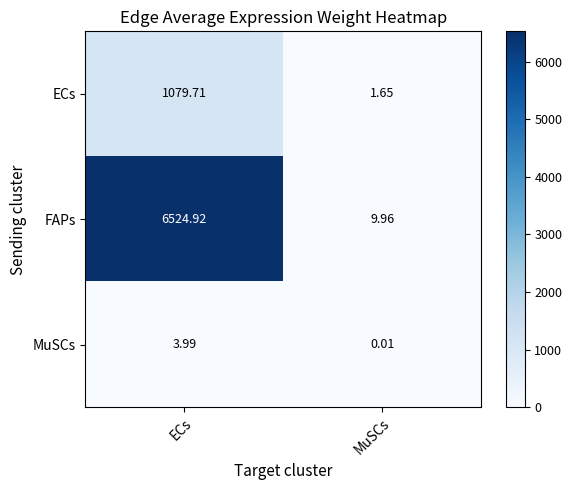

Which series has the largest range (max minus min)?

FAPs